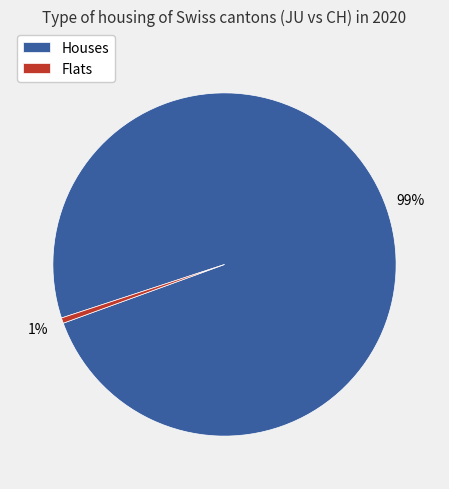

How many slices are in this pie chart?

2